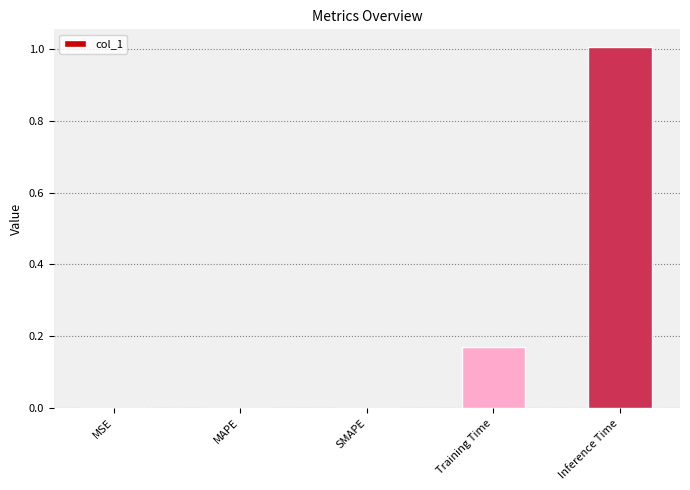

What is the sum of all values?

1.2